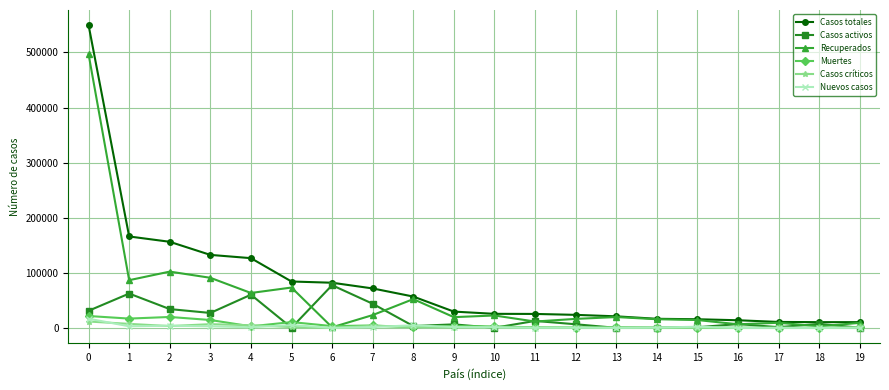

What is the maximum value shown in the chart?

549633